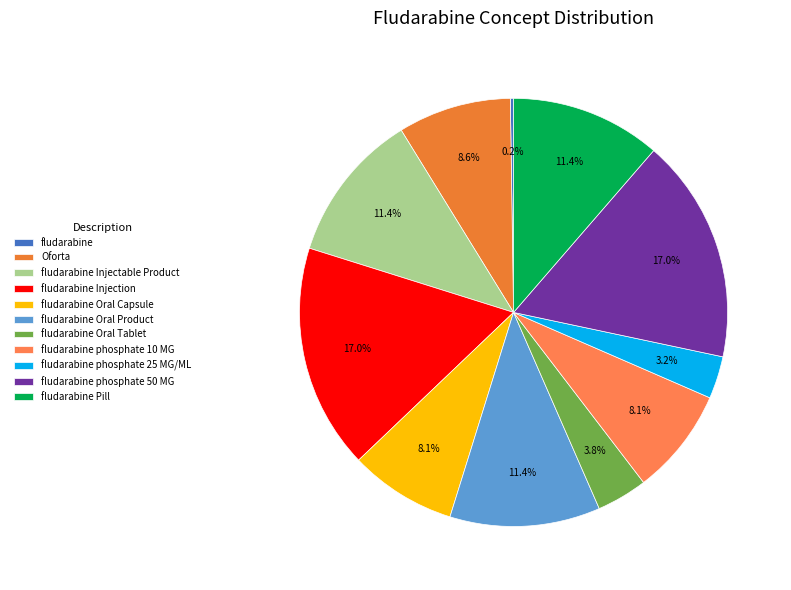

Approximately how many times larger is the value at fludarabine Oral Capsule compared to fludarabine Injectable Product?

0.7